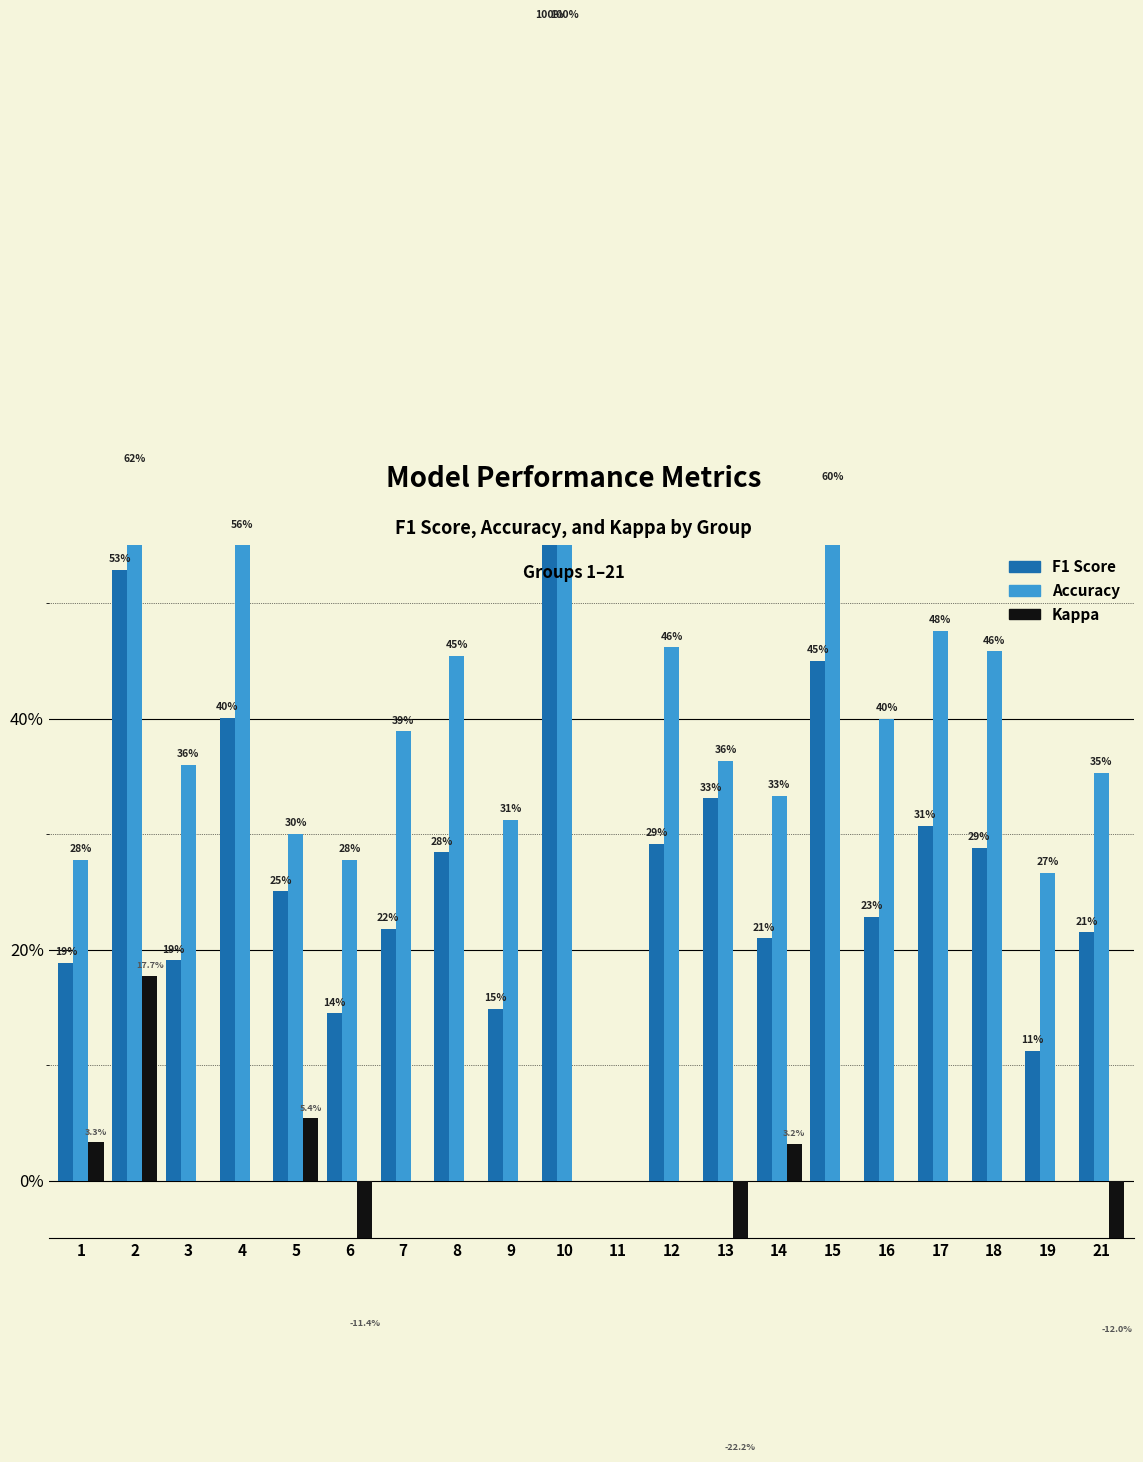

Rank the series by their maximum value, from lowest to highest.

kappa, f1, accuracy